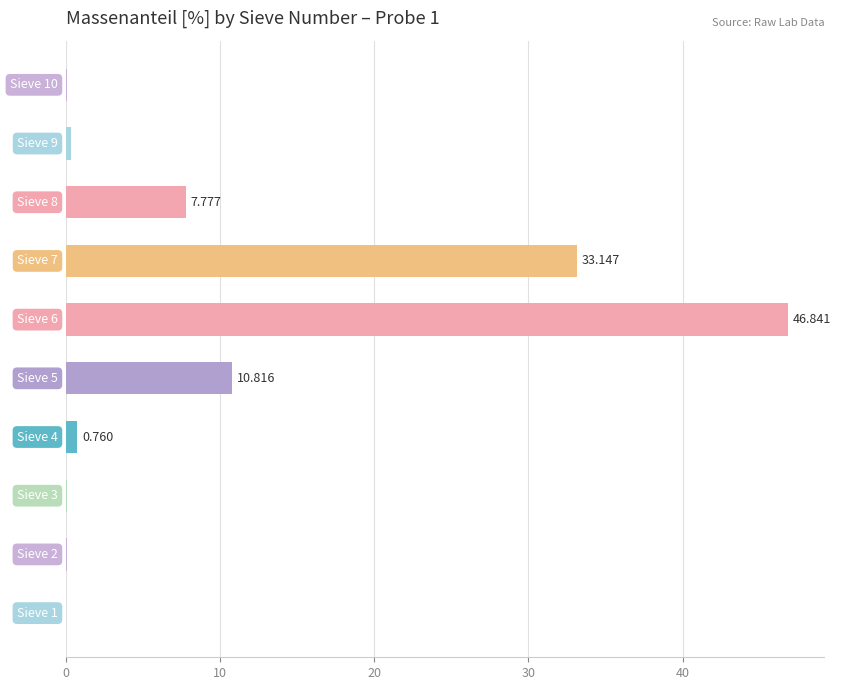

What is the greatest value displayed?

46.8